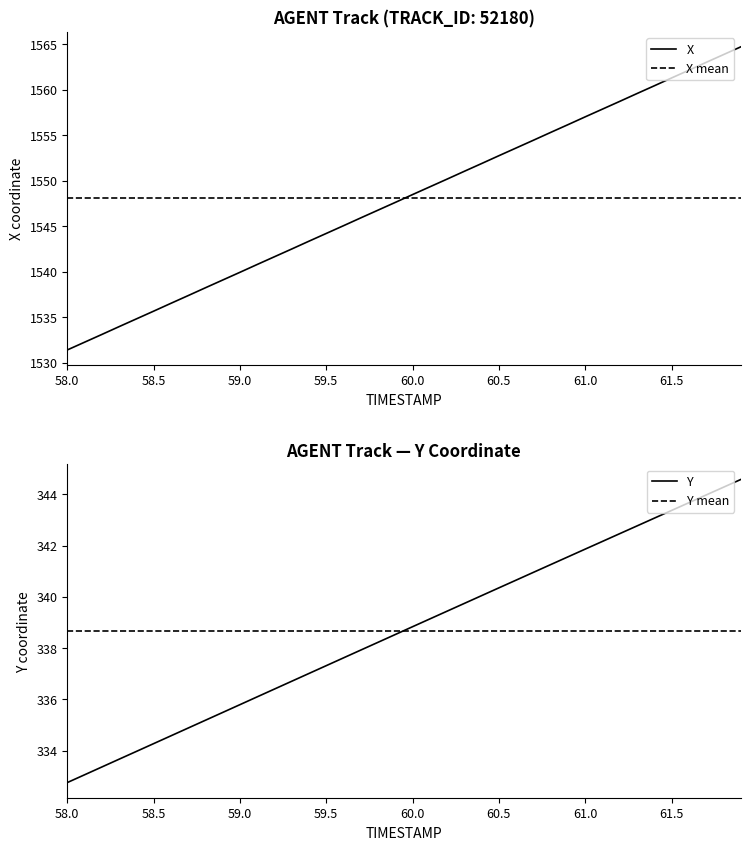

What is the value of the X point at the 33rd from the left?

1558.7